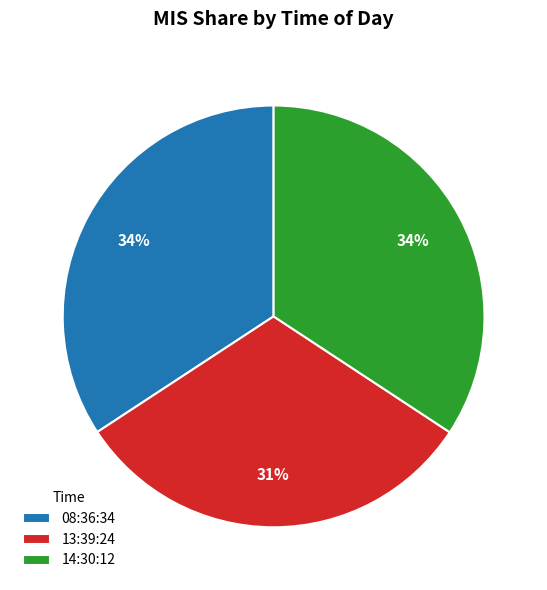

How many slices are in this pie chart?

3